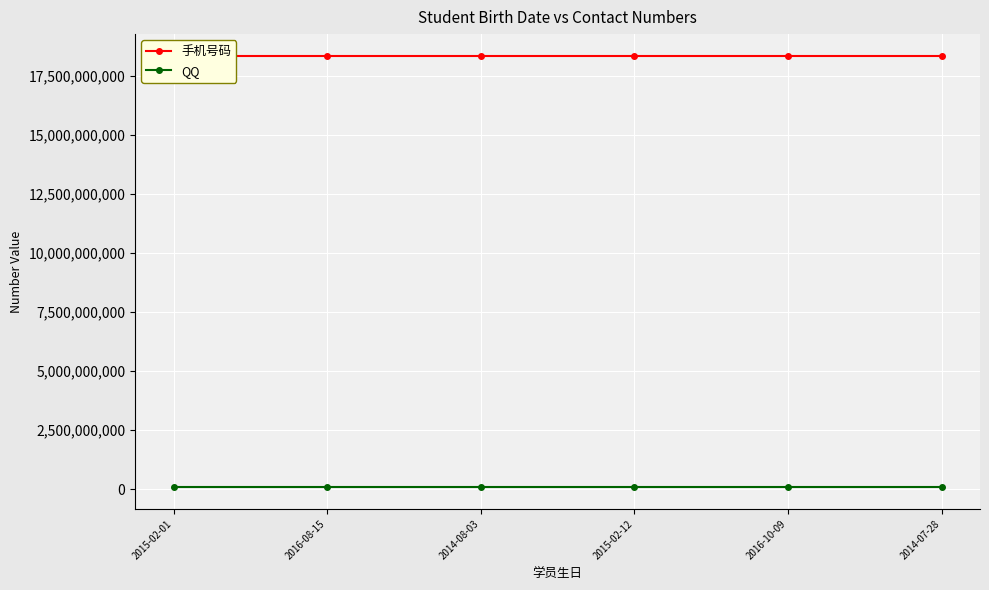

What is the difference between the second highest and minimum values in the 手机号码 series?

4